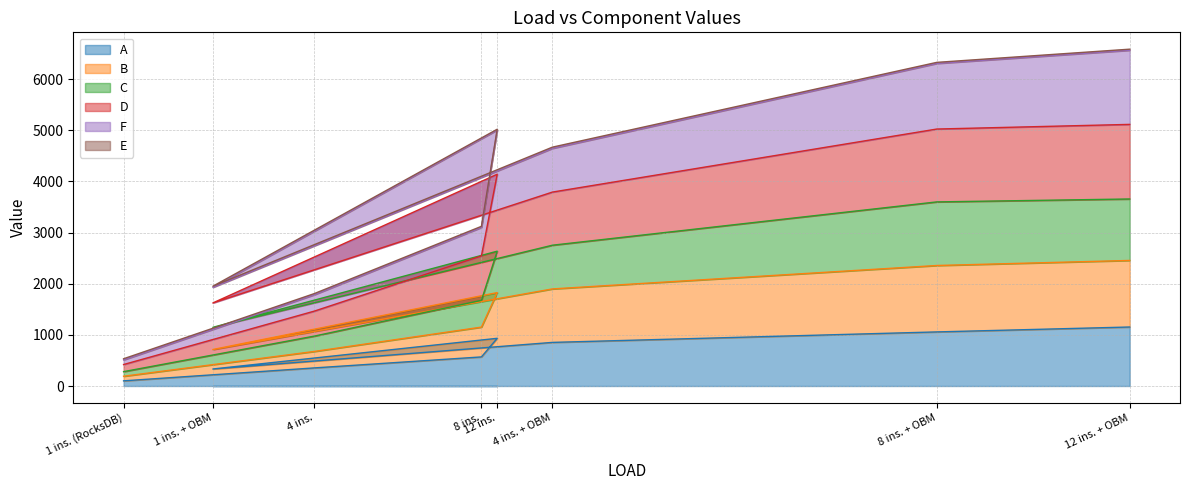

Which label corresponds to the smallest value in the chart?

1 ins. (RocksDB)